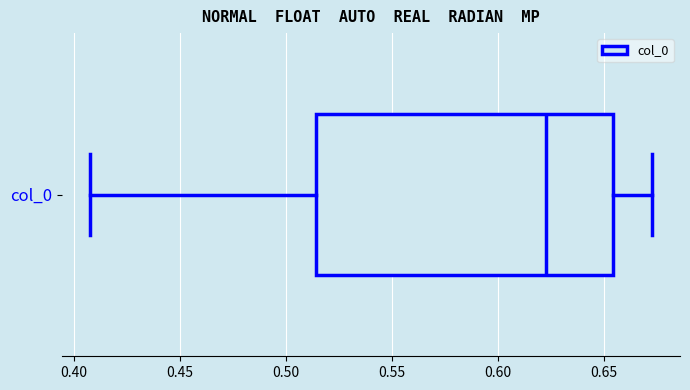

Read this box plot against the x-axis: the position of the median line, the range covered by the box, and the ends of both whiskers. The values are not printed on the chart, so give them approximately, as read against the axis.

median 0.625, box 0.515 to 0.655, whiskers 0.405 to 0.675